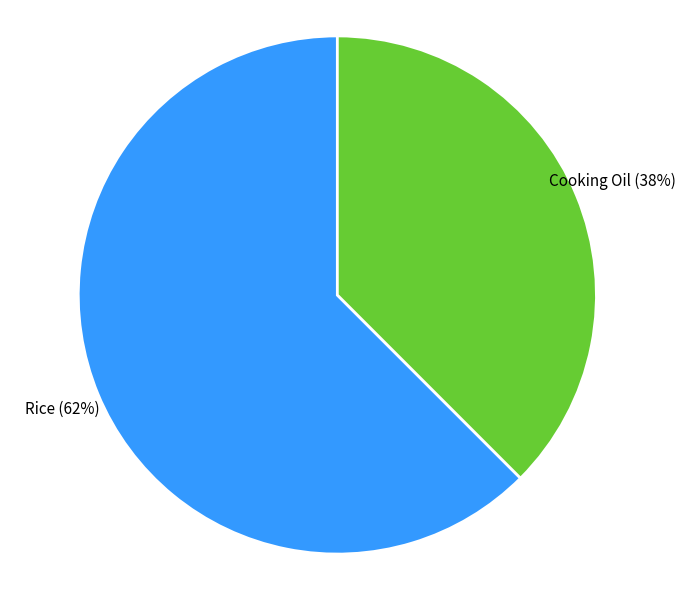

To the nearest percent, what portion does Cooking Oil represent?

38%